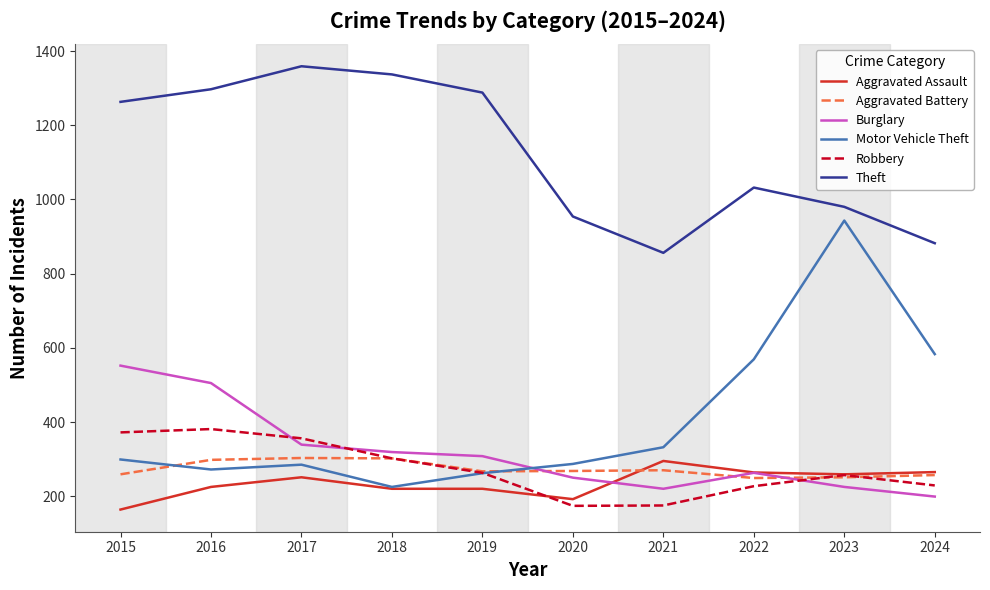

What is the difference between the highest and lowest values at 2017?

1108